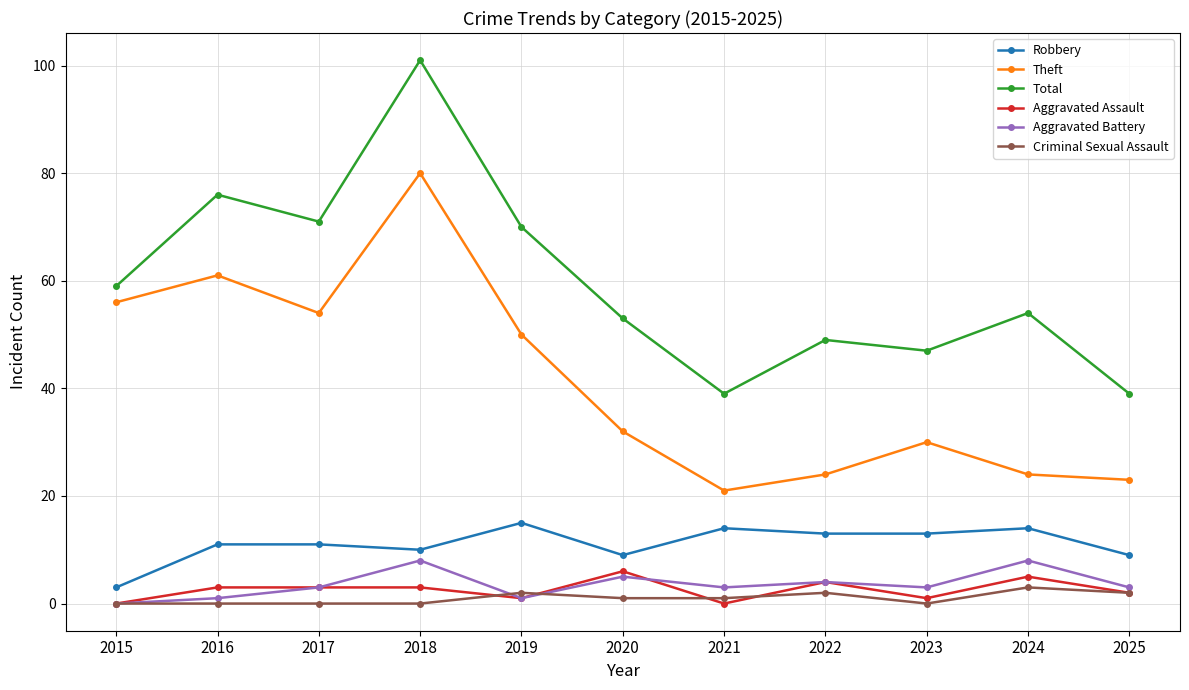

What is the spread (max minus min) of values at 2021?

39